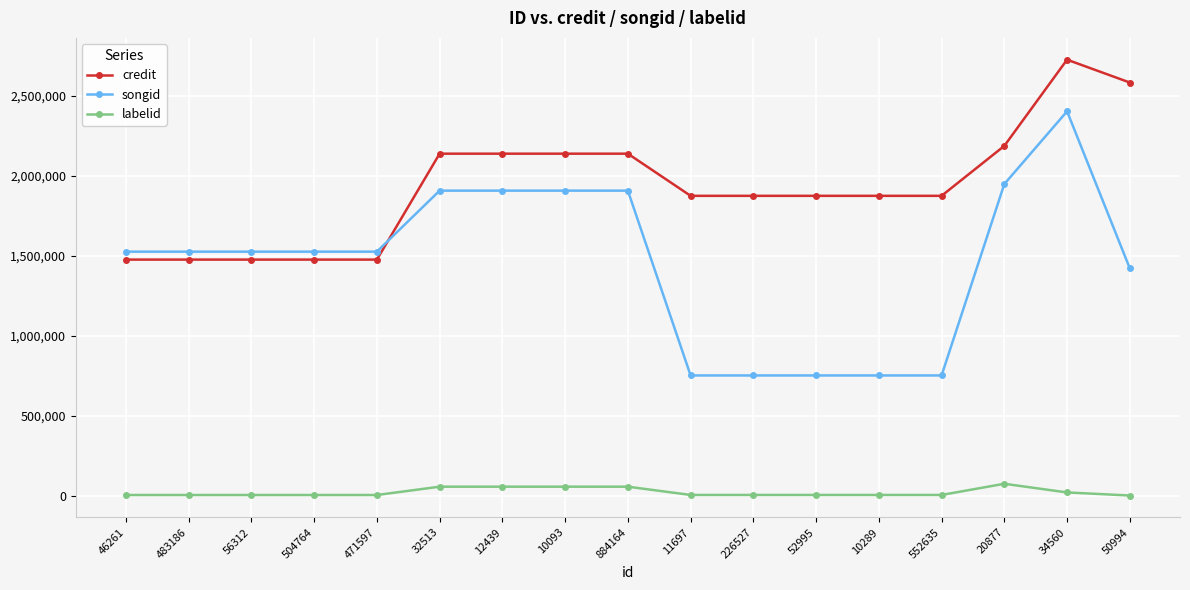

What is the label of the 4th point from the left?

504764